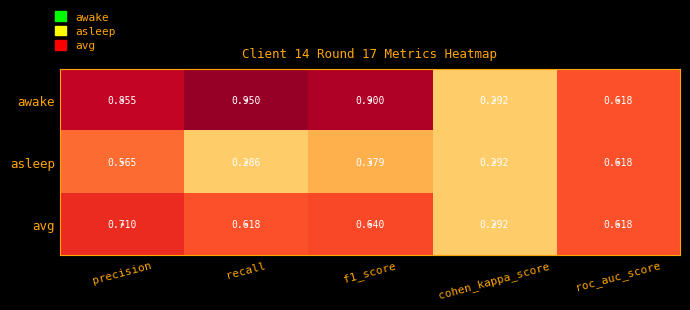

Between precision and f1_score, which series saw the biggest shift?

asleep